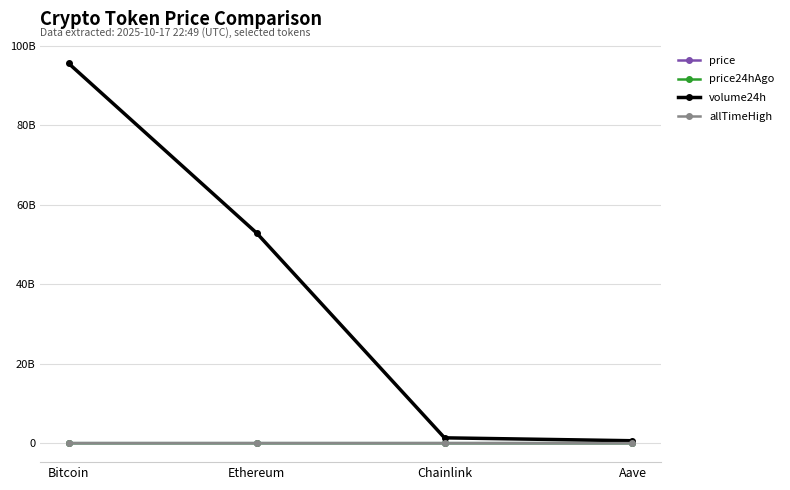

Reading right to left, transcribe all the data shown in this chart.

price: 207.4	16.6	3852.6	106964.0
price24hAgo: 224.5	17.3	3869.8	107944.0
volume24h: 609208843.0	1339637929.0	52892558012.0	95560398749.0
allTimeHigh: 661.7	52.7	4946.1	126080.0